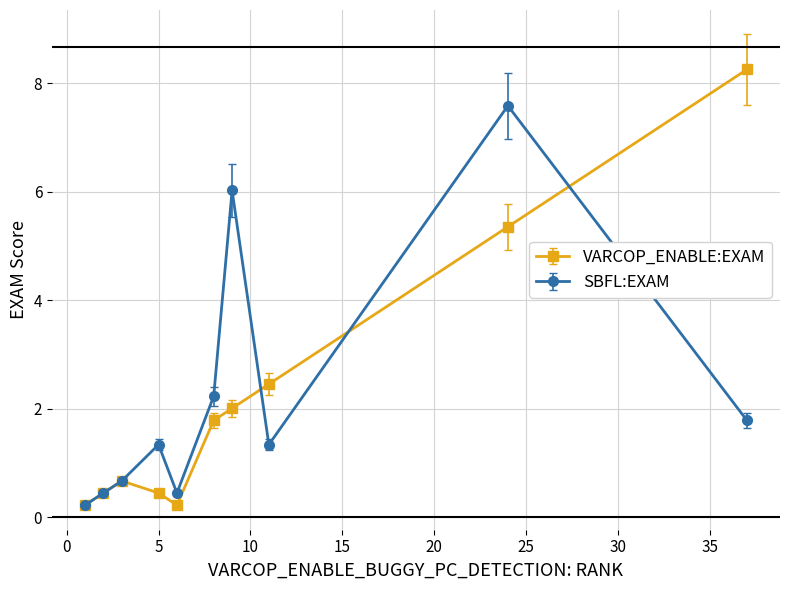

How many data points in SBFL:EXAM are above 1?

6